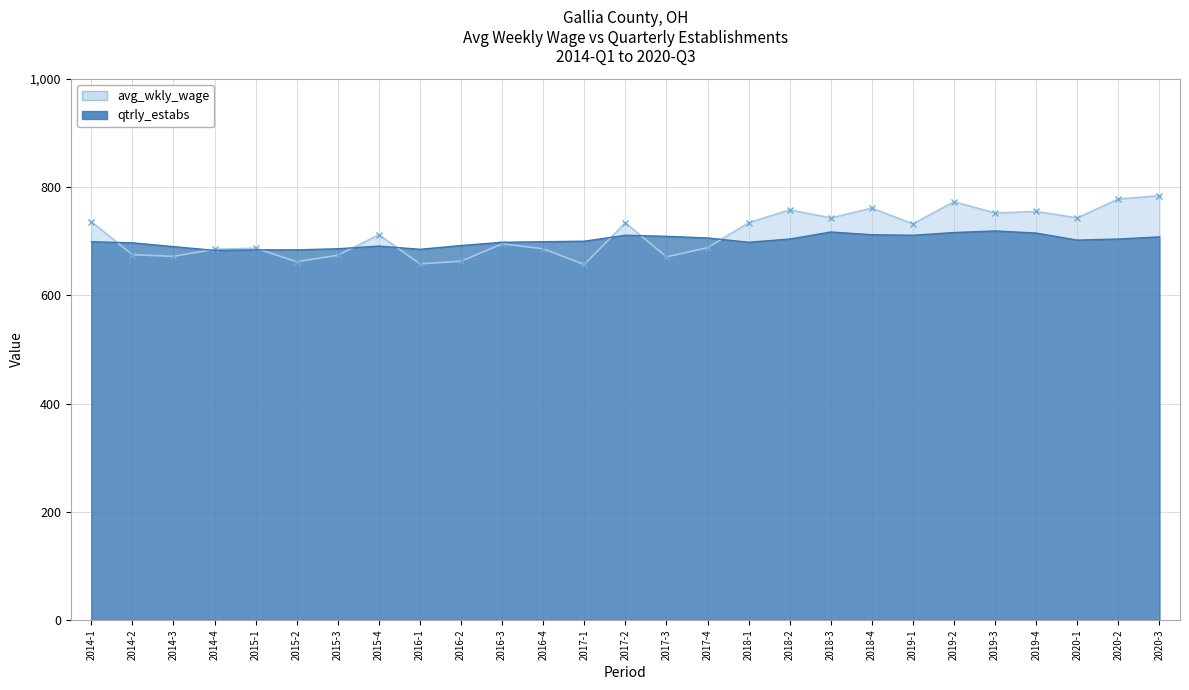

At 2019-3, list the series in order from largest to smallest.

avg_wkly_wage, qtrly_estabs